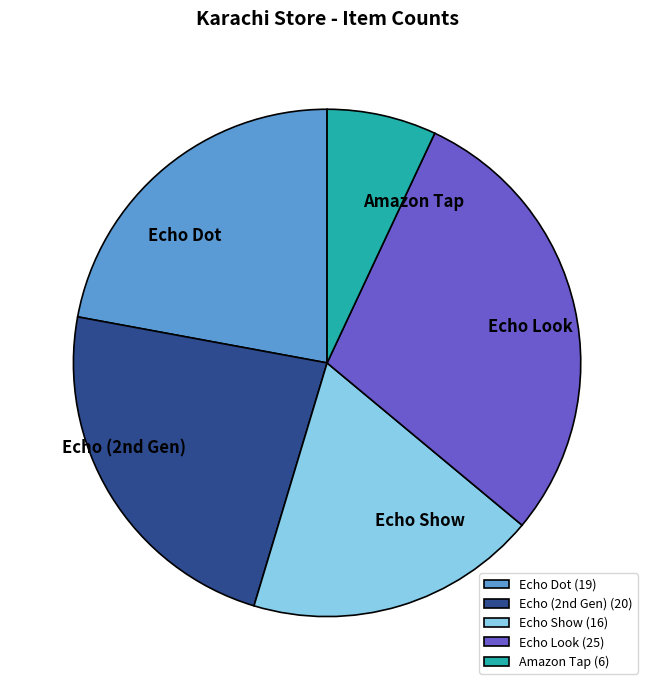

Between Amazon Tap and Echo Dot, which is larger?

Echo Dot